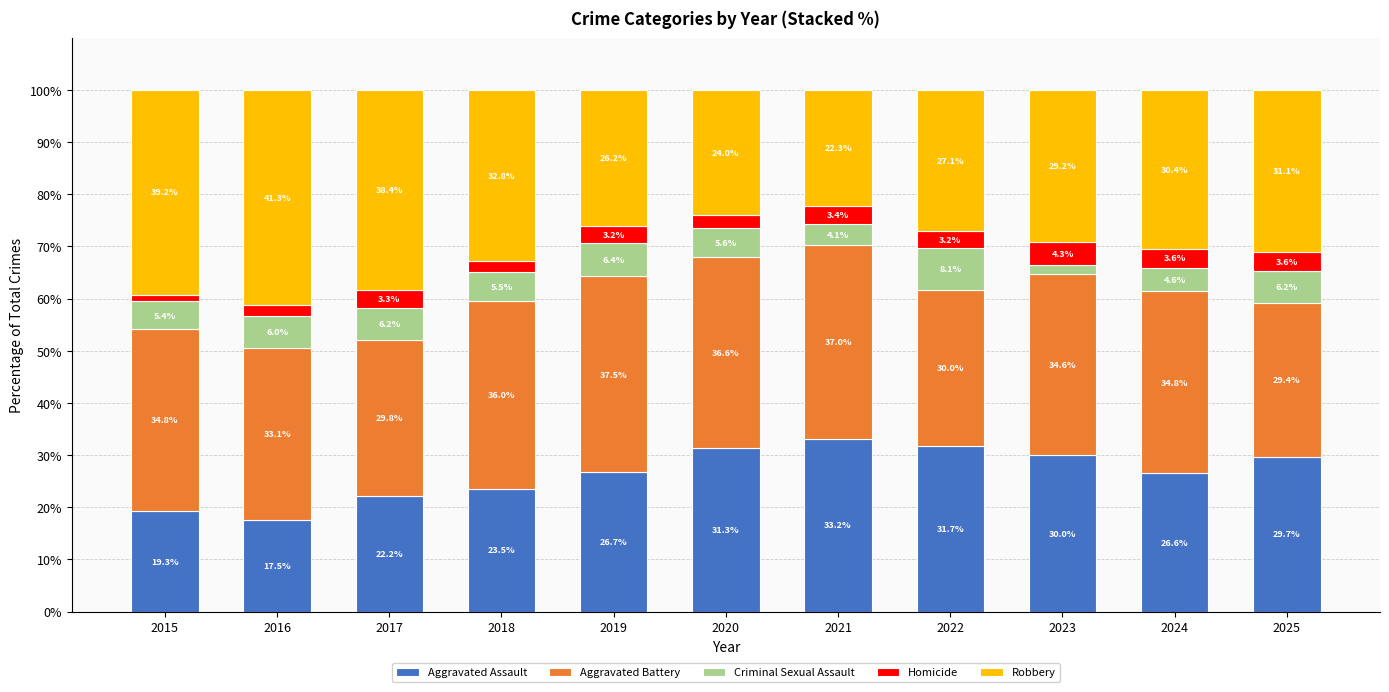

Where does the Aggravated Assault series first go above 26?

2019